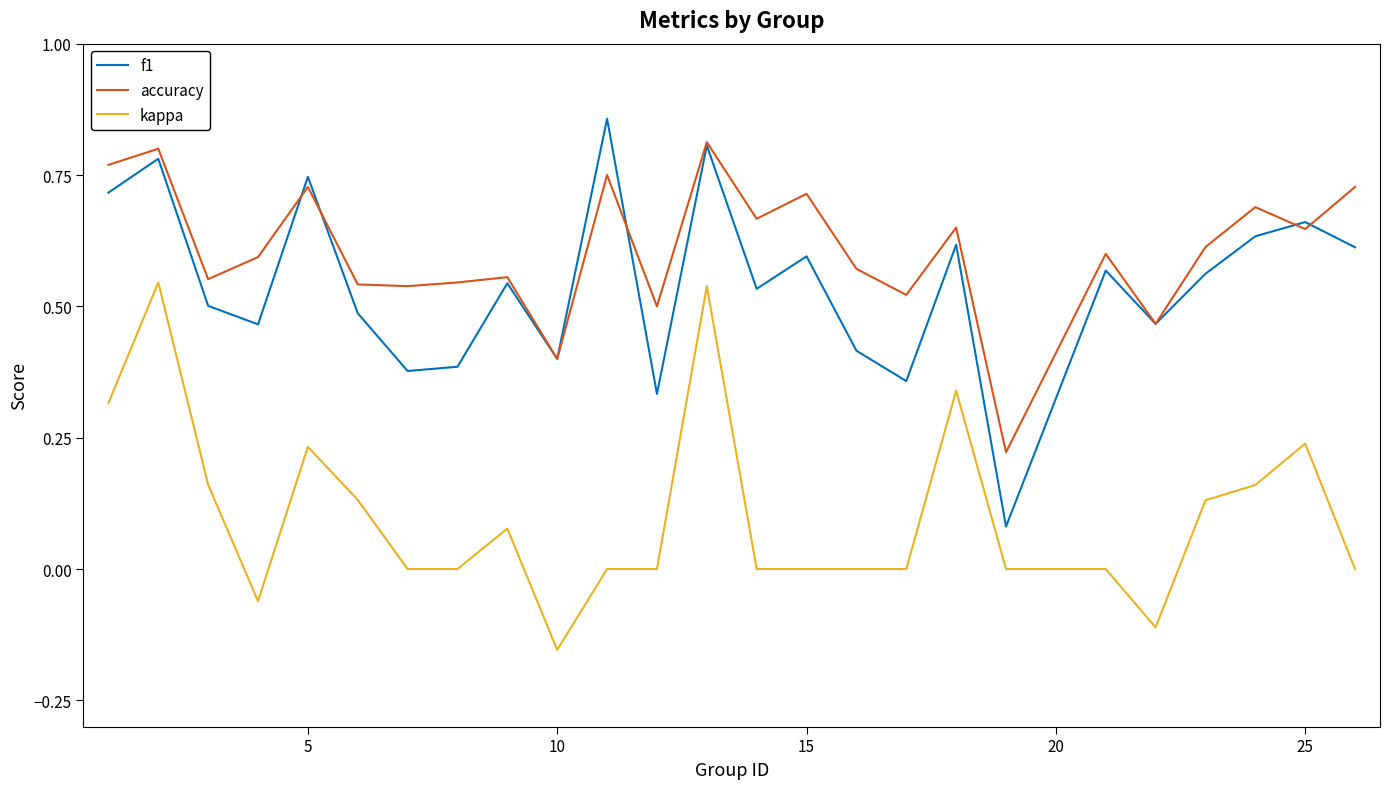

True or false: kappa and accuracy cross at least once.

False